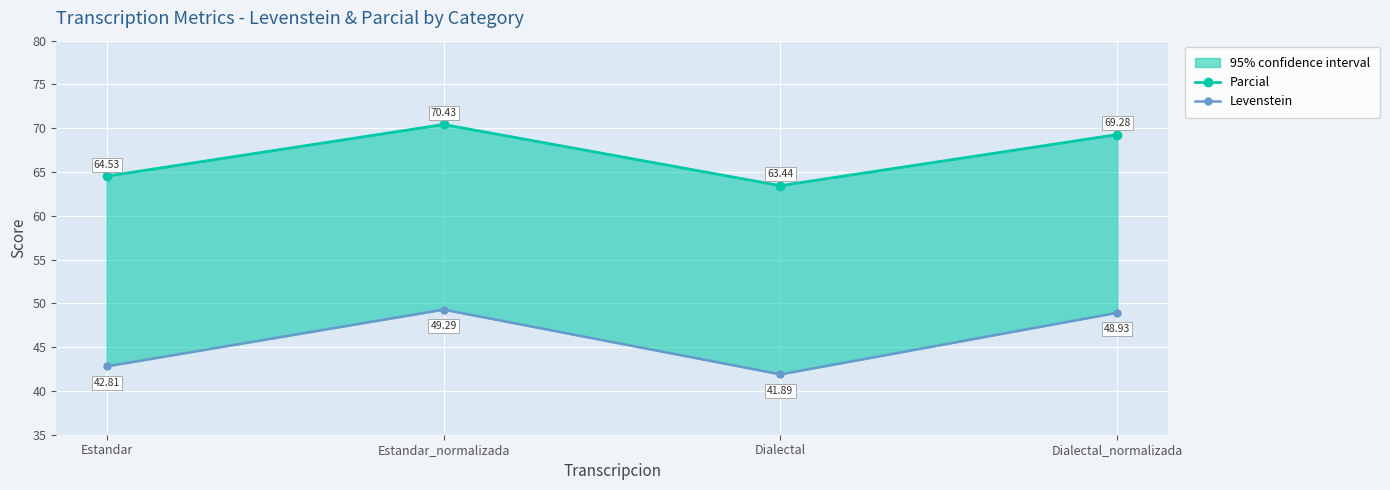

What is the difference between the highest and lowest values at Dialectal_normalizada?

20.3